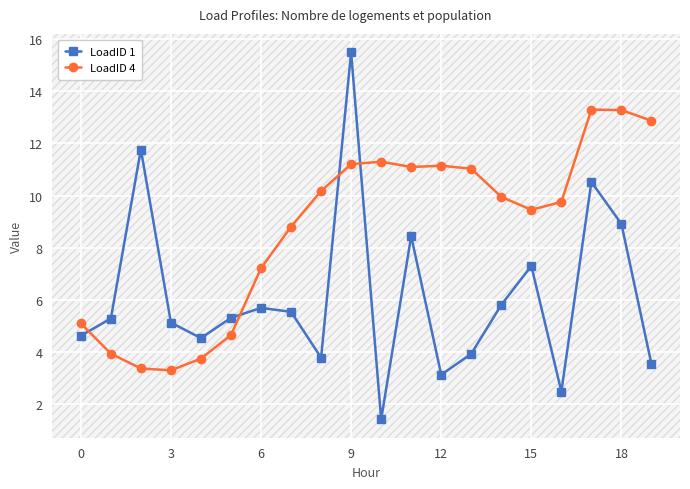

Is the value of LoadID 1 at 18 greater than the value of LoadID 4 at 9?

No